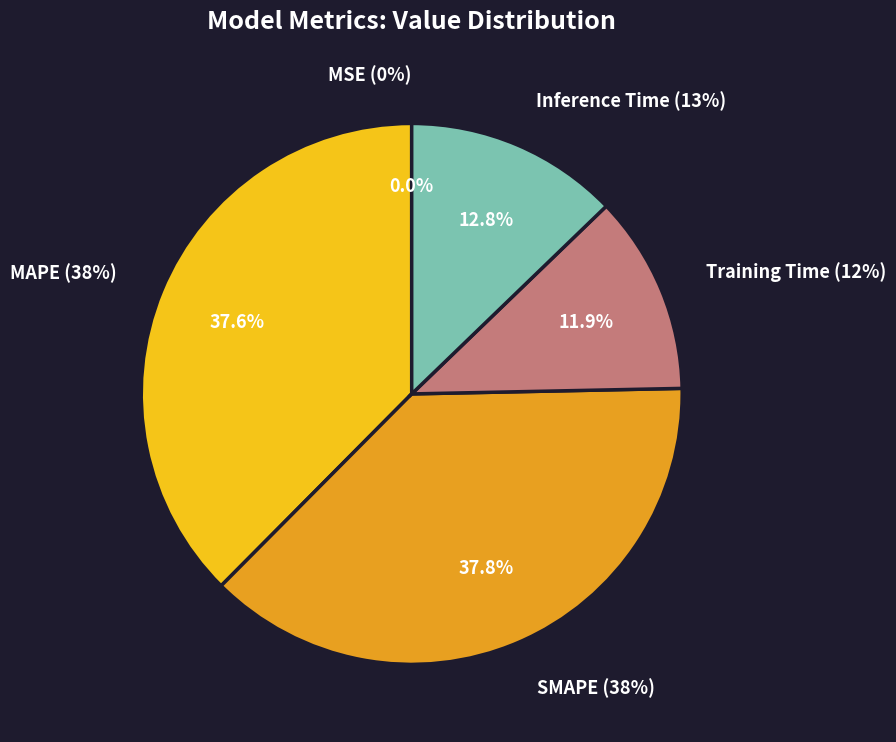

What is the largest slice in the pie chart?

SMAPE